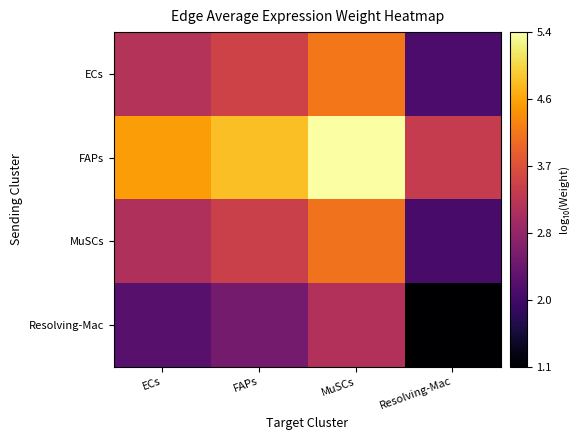

What is the total value across all series at ECs?

13.0